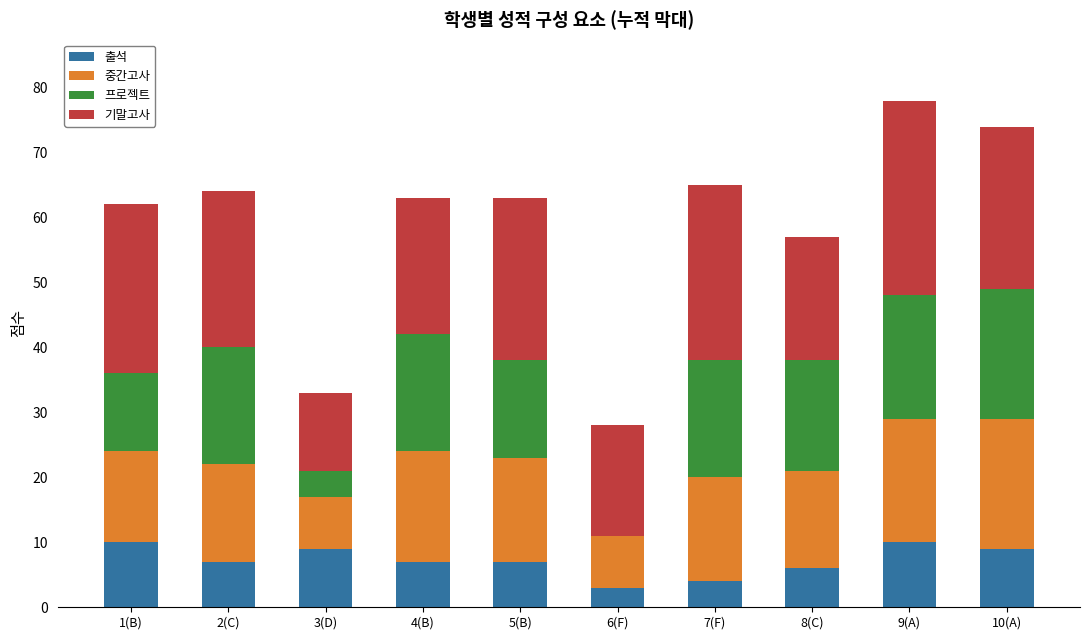

What is the maximum value for 출석?

10